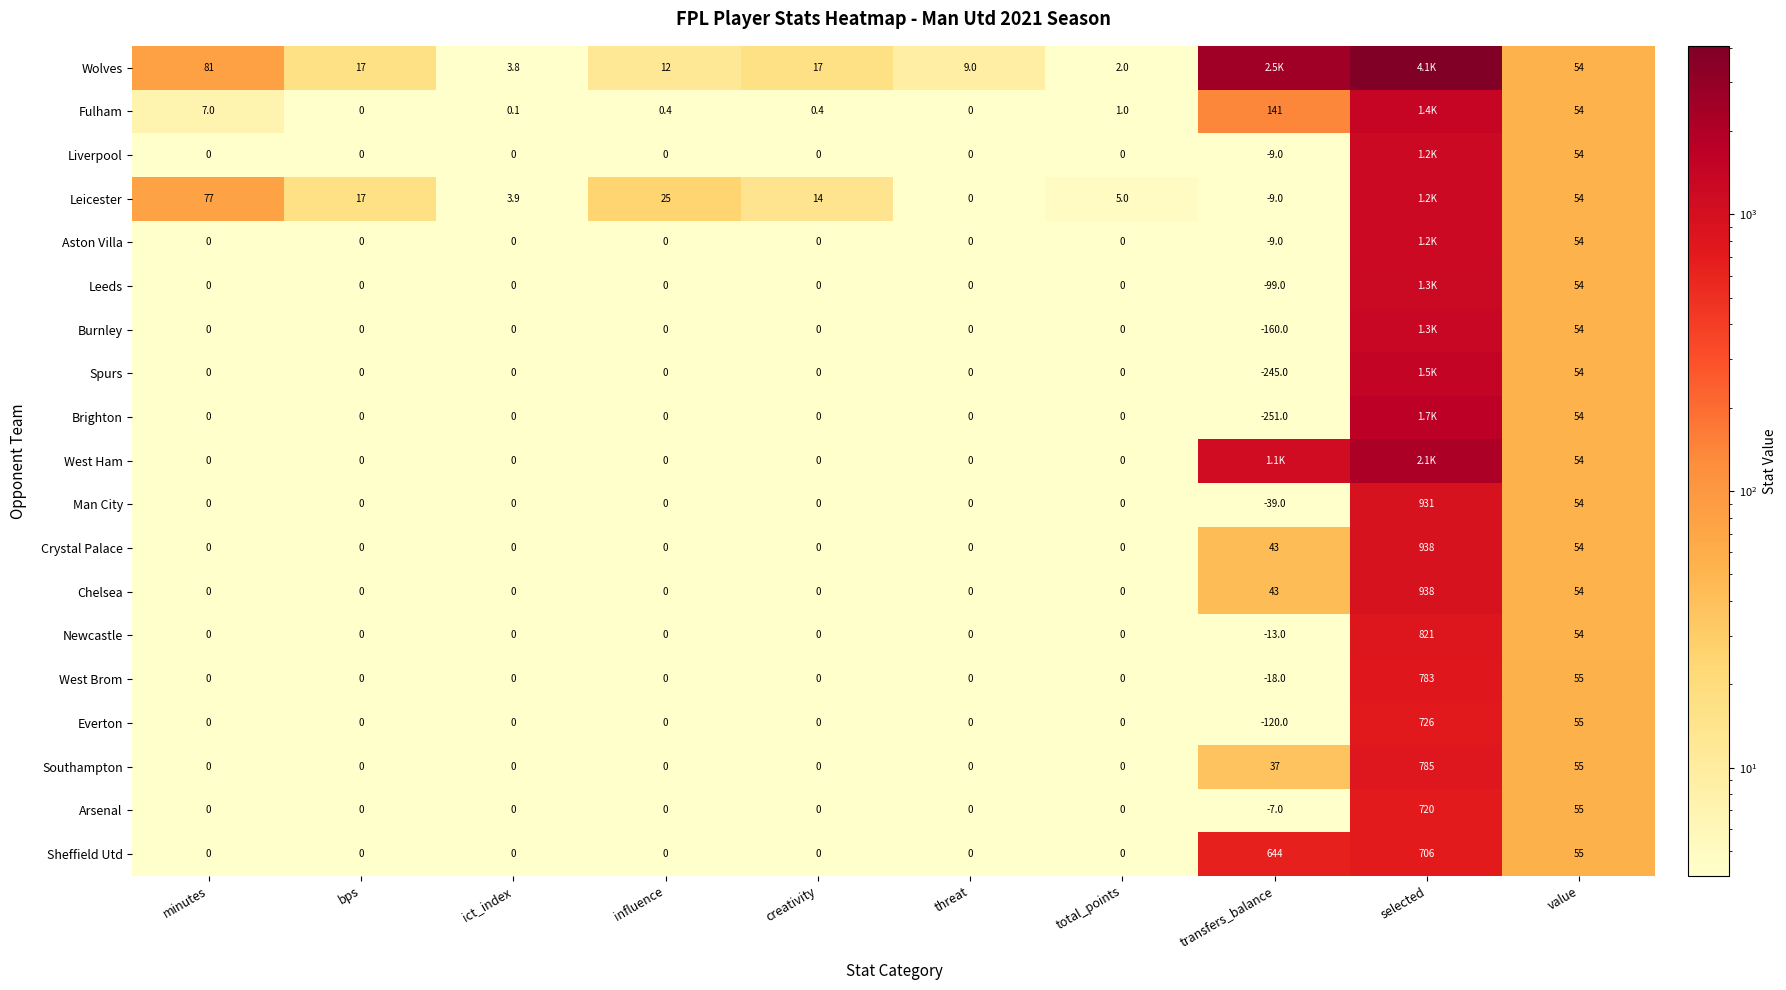

Which series changed the most between ict_index and creativity?

Wolves